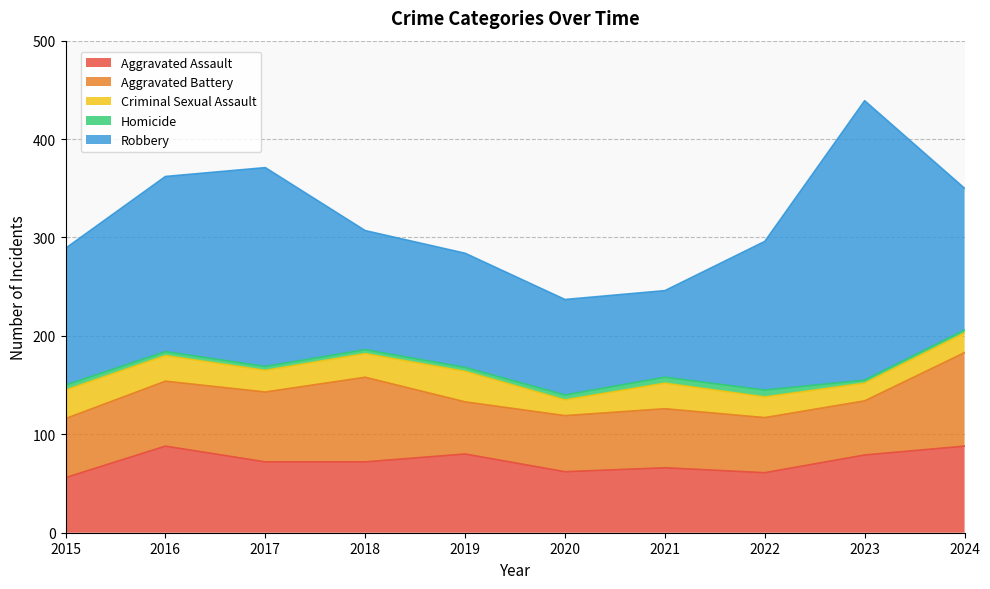

Rank the series by their maximum value, from highest to lowest.

Robbery, Aggravated Battery, Aggravated Assault, Criminal Sexual Assault, Homicide